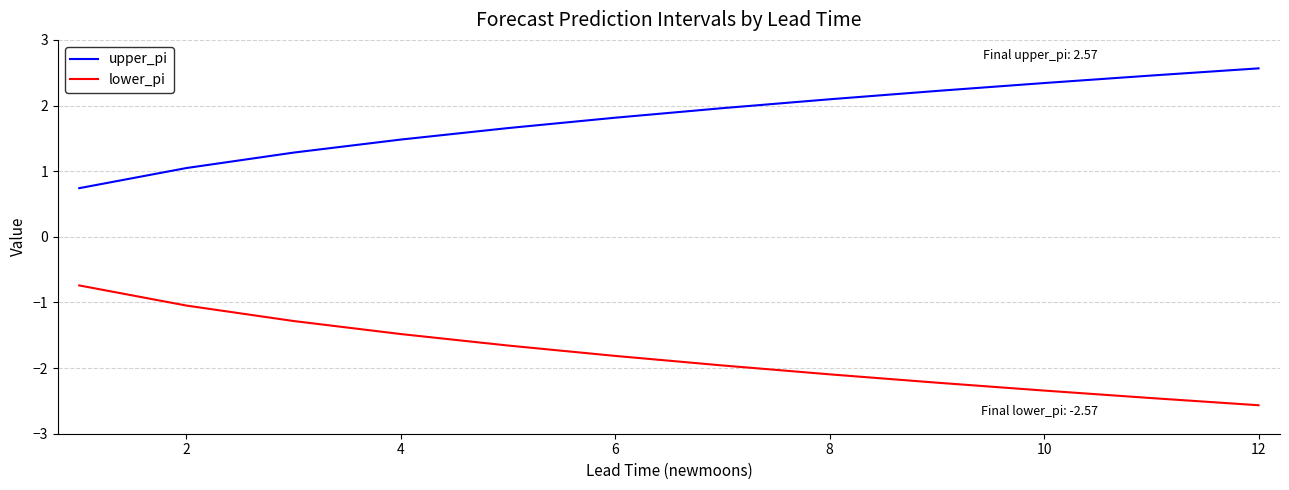

How many categories are shown in the chart?

12